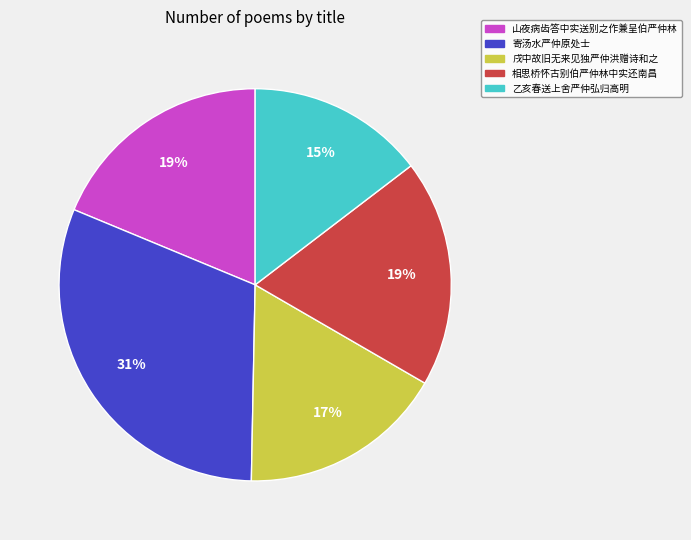

Approximately how many times larger is the value at 相思桥怀古别伯严仲林中实还南昌 compared to 寄汤水严仲原处士?

0.6